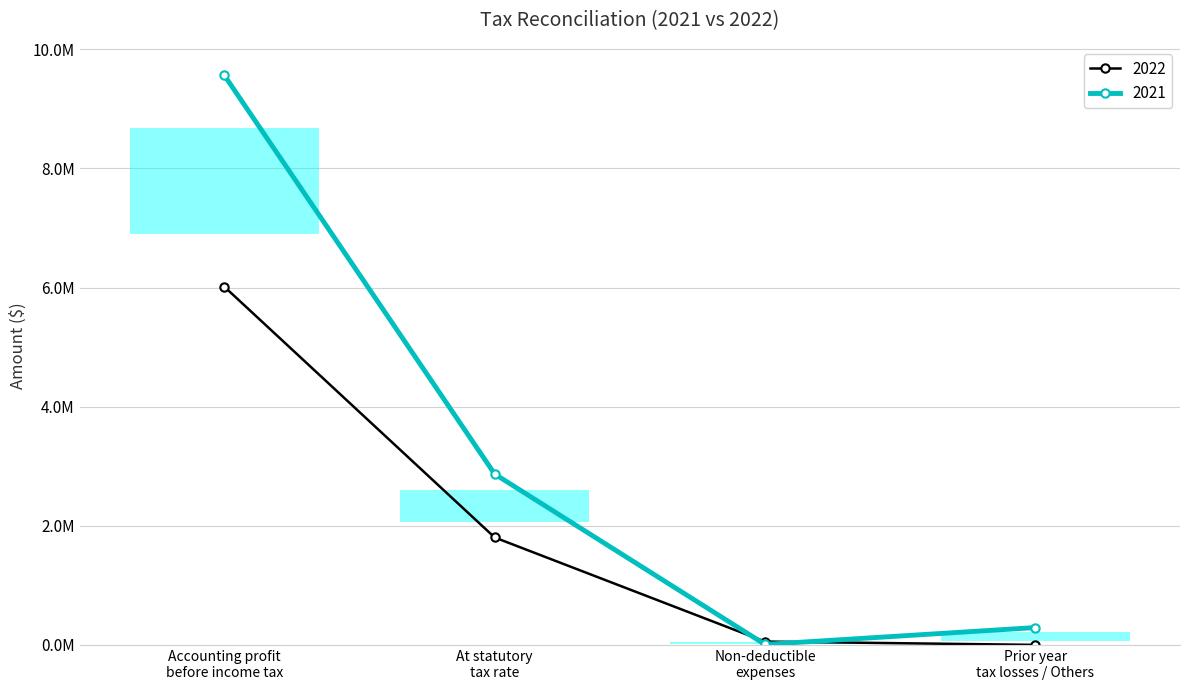

Reading left to right, what are all the values shown in this chart?

2022: Accounting profit
before income tax=6014223	At statutory
tax rate=1804267	Non-deductible
expenses=56739	Prior year
tax losses / Others=1029
2021: Accounting profit
before income tax=9563559	At statutory
tax rate=2869068	Non-deductible
expenses=8468	Prior year
tax losses / Others=291650